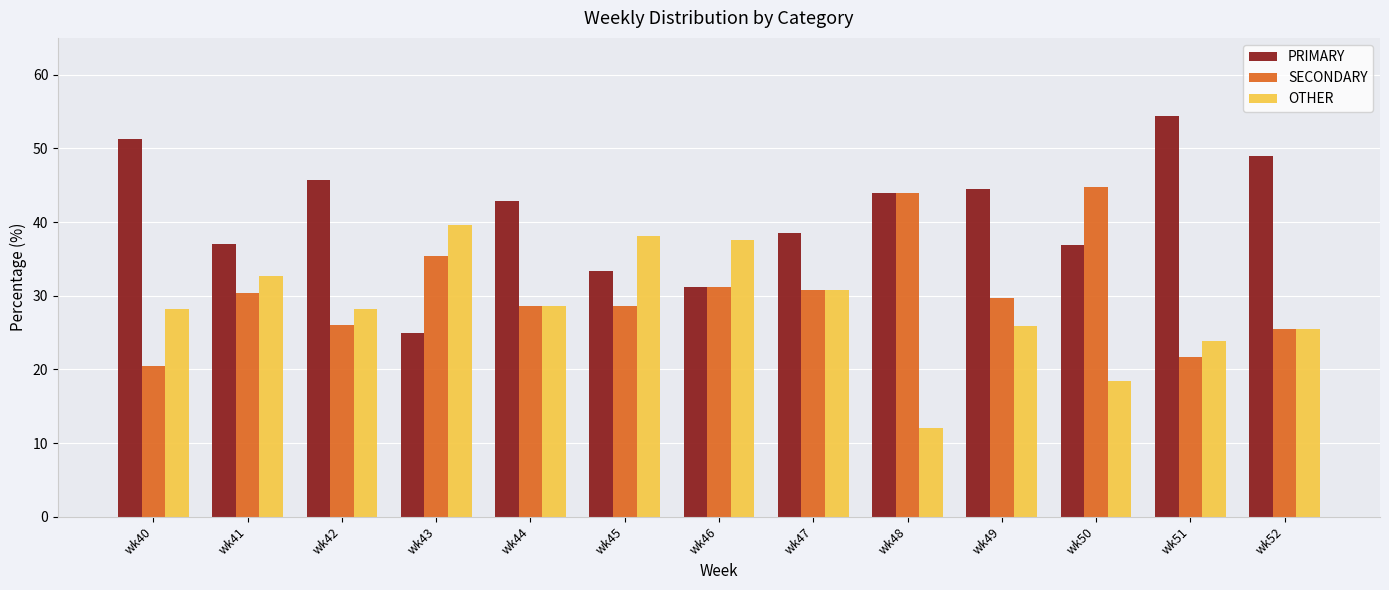

How many bars are there in each group?

3